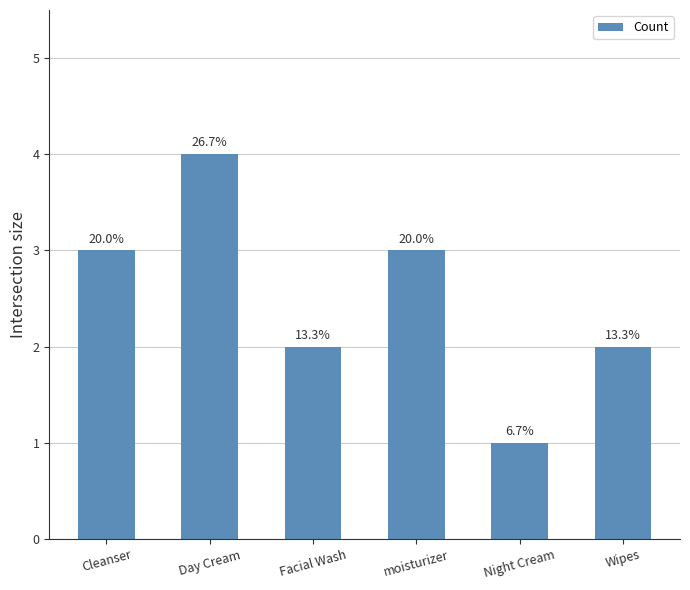

How many bars are there in total?

6